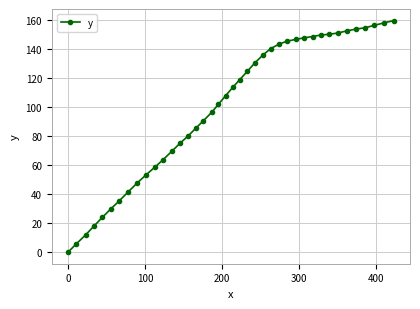

What is the greatest value displayed?

159.8